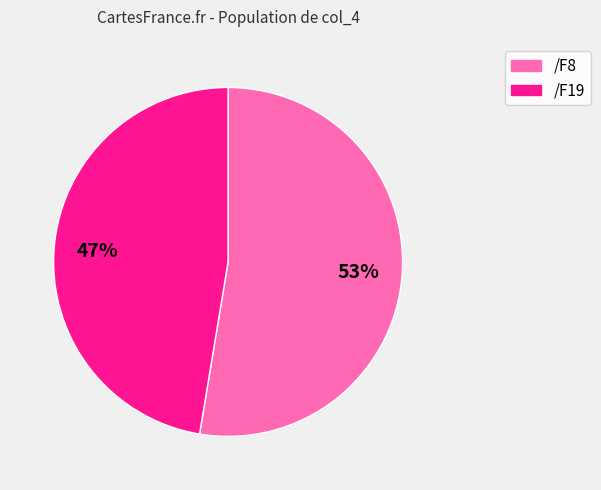

To the nearest percent, what is the combined percentage of /F8 and /F19?

100%